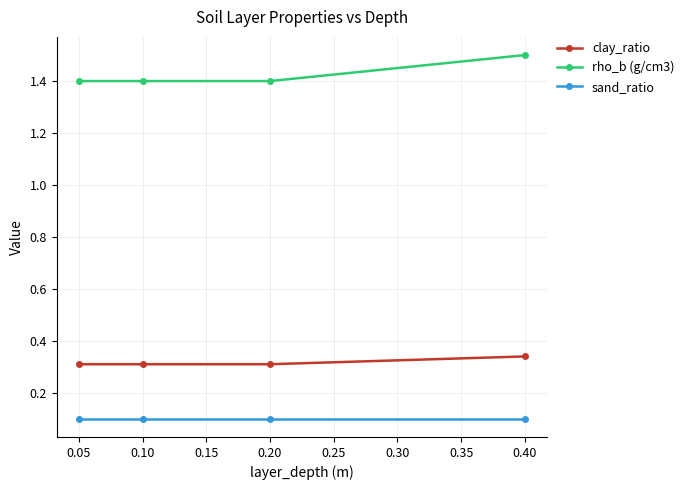

What is the spread (max minus min) of values at 0.40?

1.4